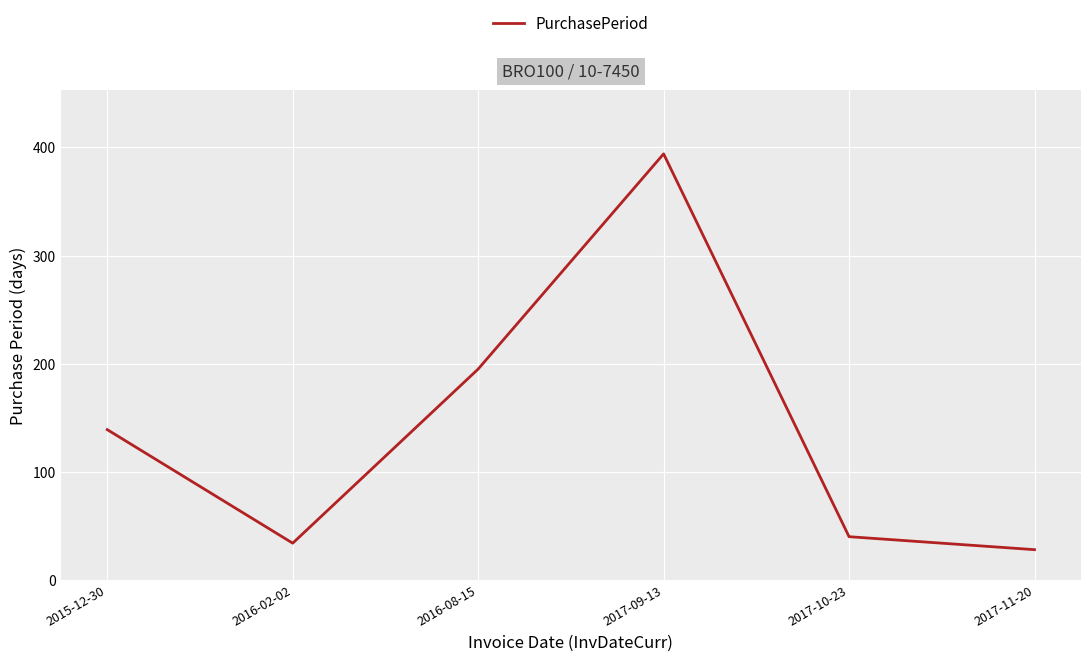

What is the maximum value shown in the chart?

394